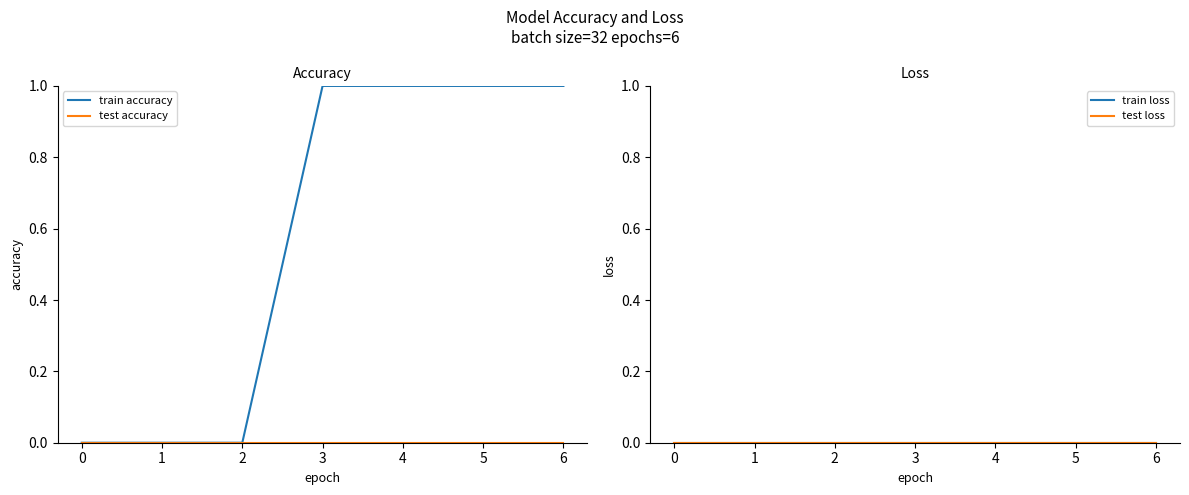

Is it true that train accuracy equals 0 at 2?

True